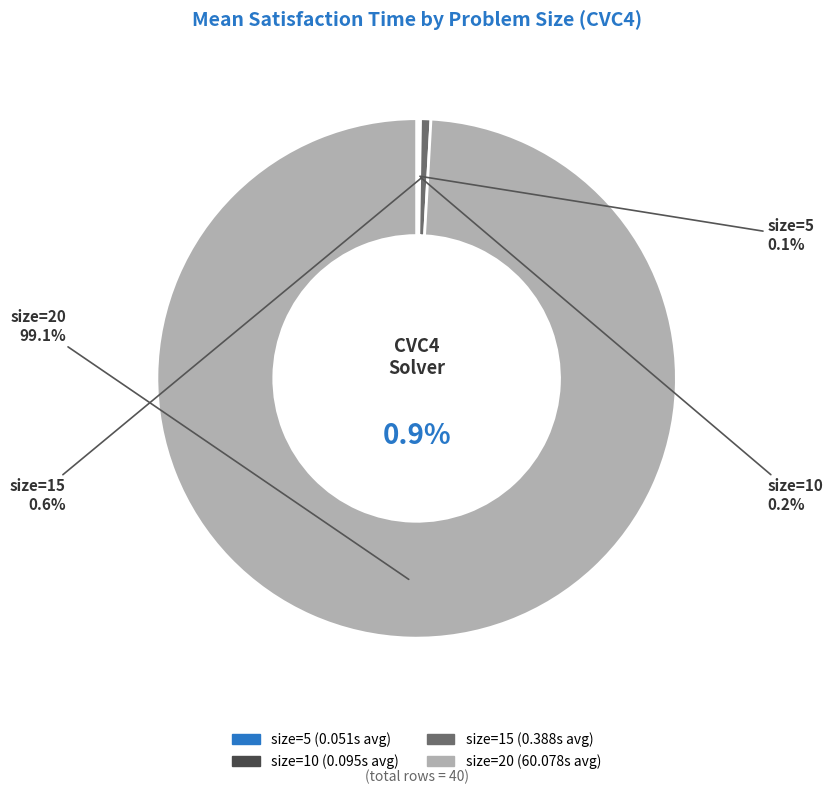

True or false: size=20 accounts for 99% of the total.

True